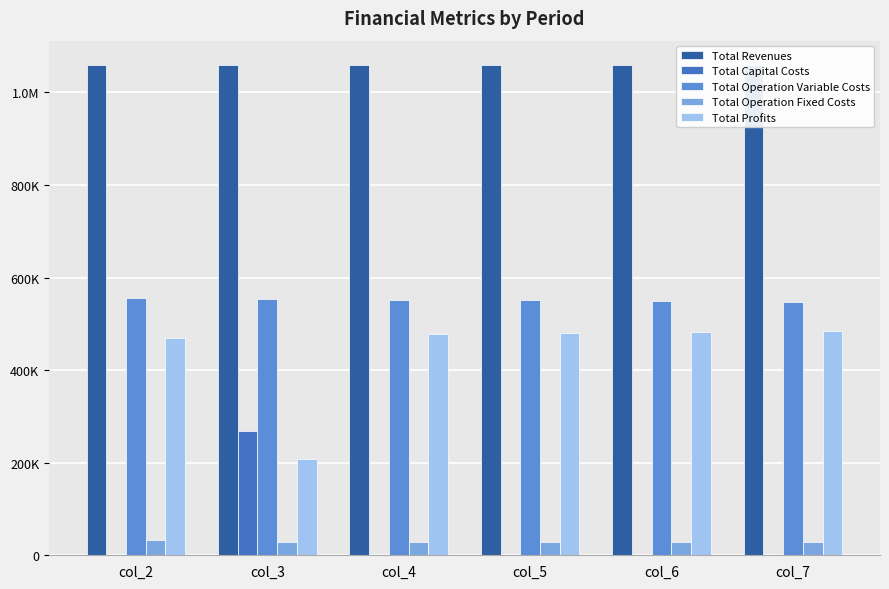

Is it true that Total Revenues equals 1058991.6 at col_7?

True